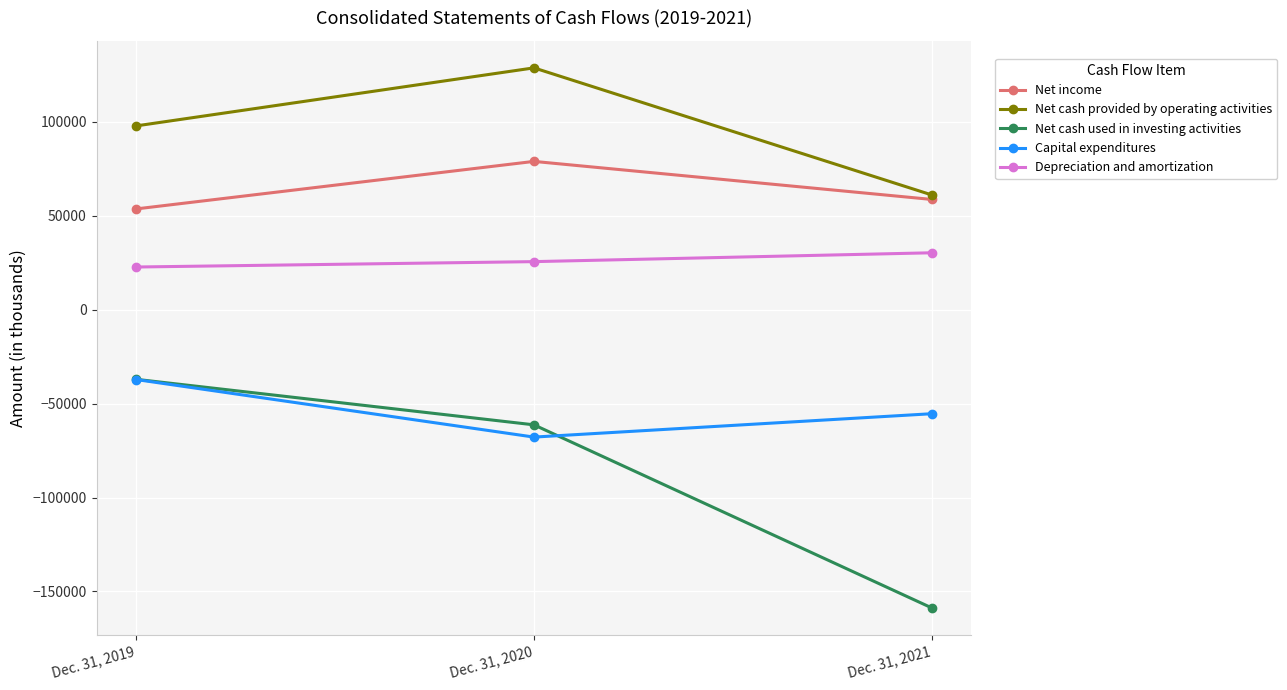

What is the total value across all series at Dec. 31, 2021?

-63797